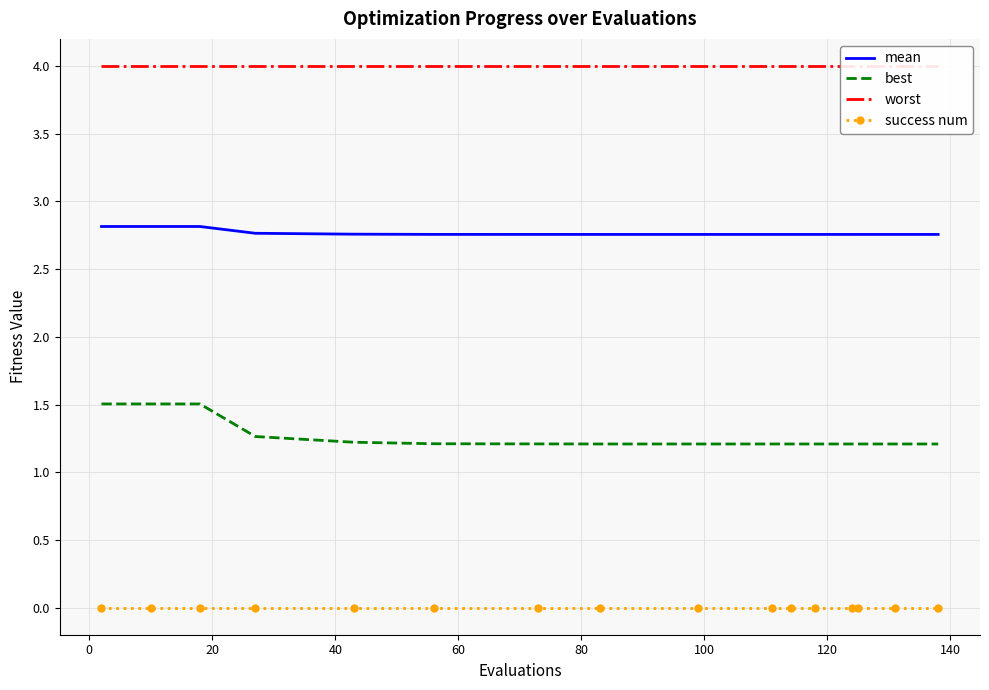

Which series has the largest range (max minus min)?

best